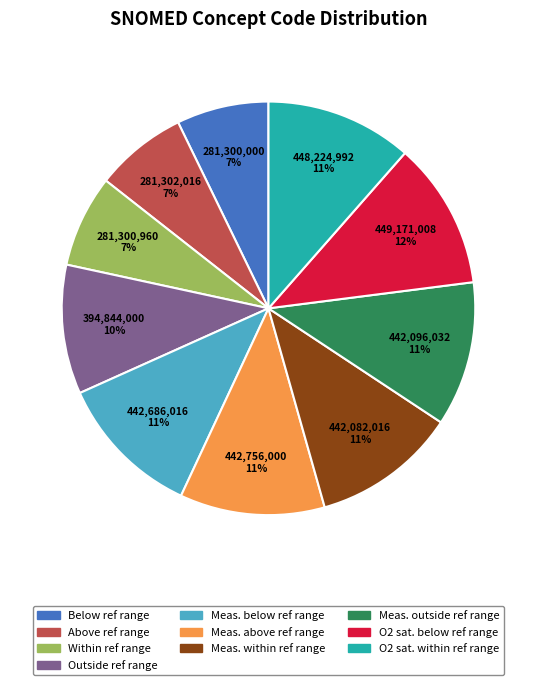

Is there any slice that represents more than half of the pie?

No